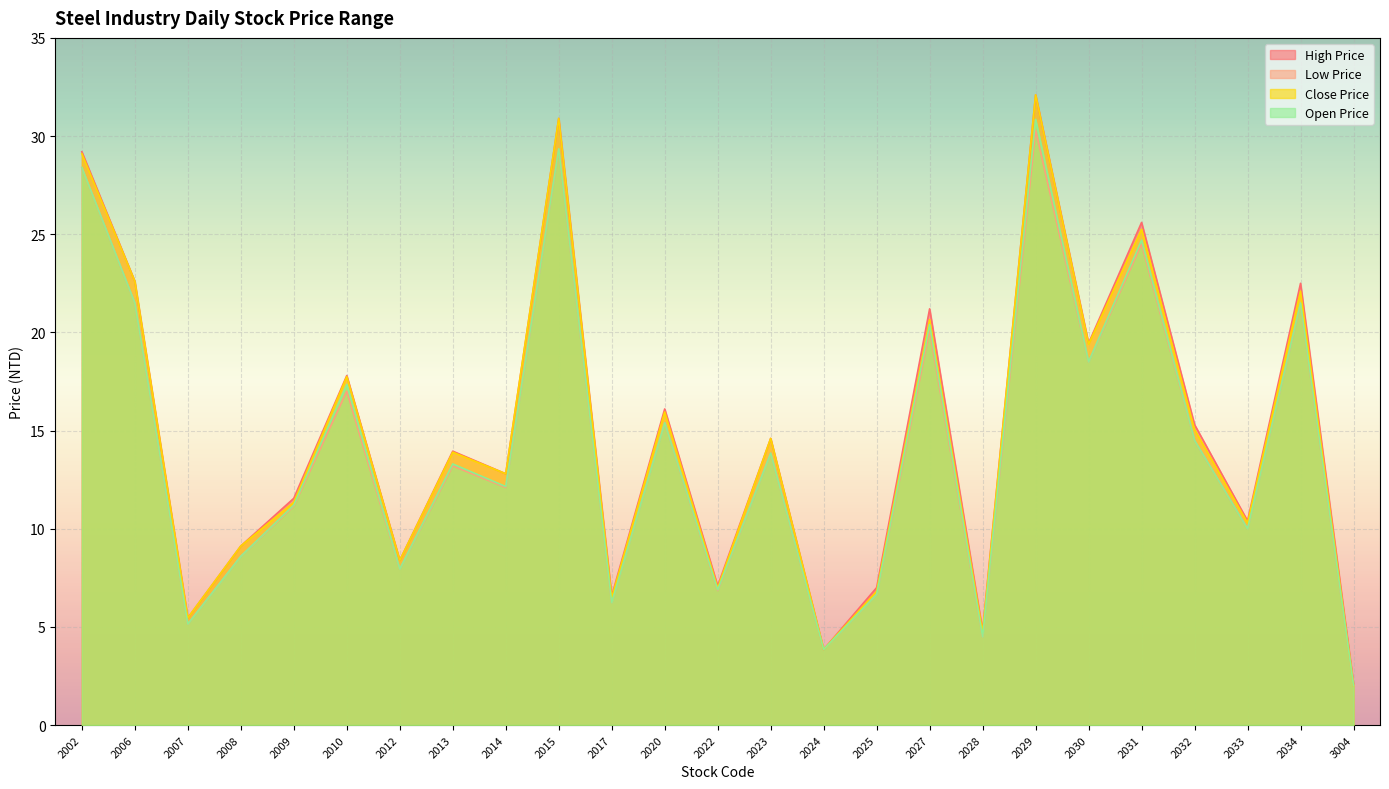

What is the value of the Open Price point at the 15th from the left?

3.9